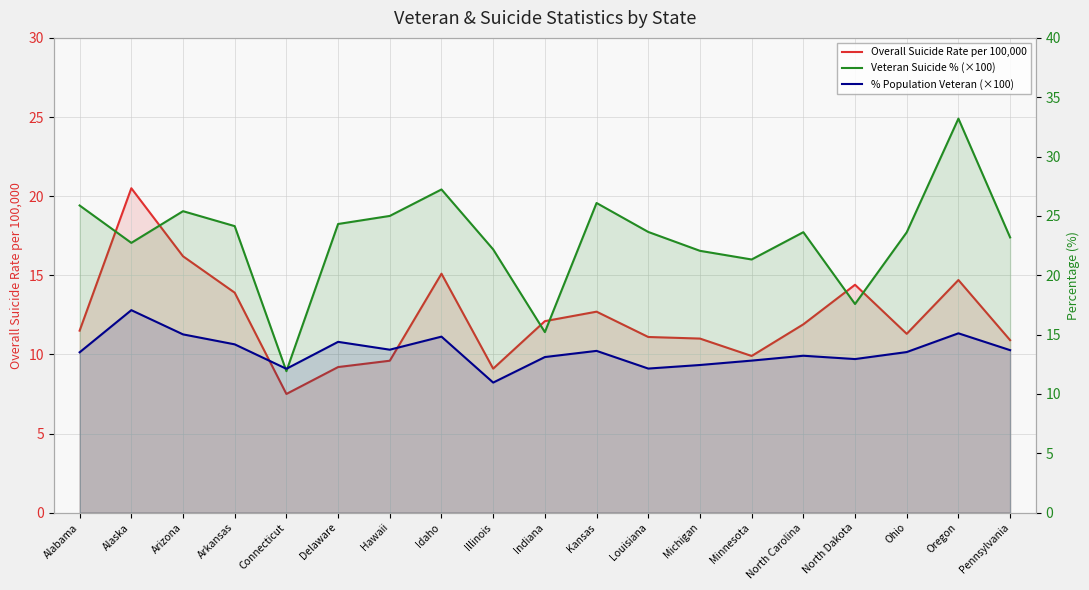

What are all the series names shown in the legend?

Overall Suicide Rate per 100,000, Veteran Suicide % (×100), % Population Veteran (×100)